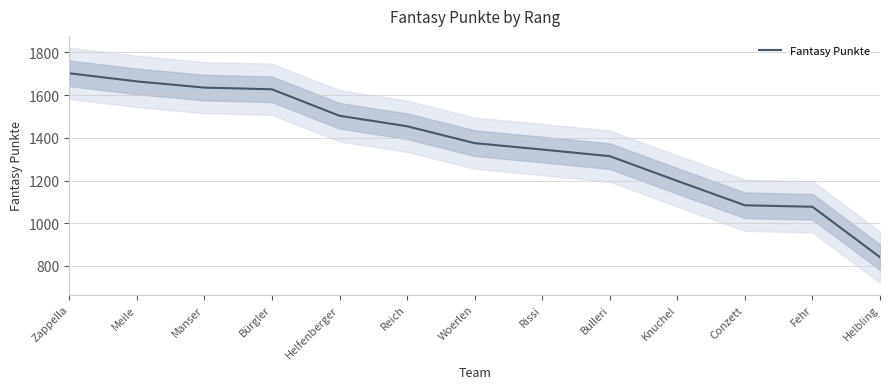

What is the sum of all values?

17819